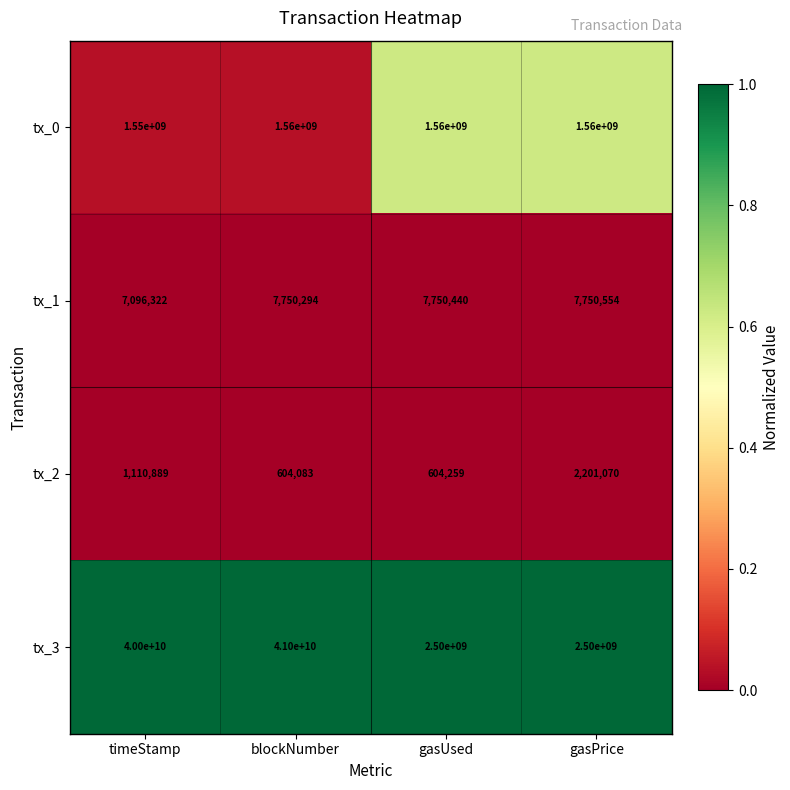

Reading left to right, transcribe all the data shown in this chart.

tx_0: timeStamp=1550000000	blockNumber=1560000000	gasUsed=1560000000	gasPrice=1560000000
tx_1: timeStamp=7096322	blockNumber=7750294	gasUsed=7750440	gasPrice=7750554
tx_2: timeStamp=1110889	blockNumber=604083	gasUsed=604259	gasPrice=2201070
tx_3: timeStamp=40000000000	blockNumber=41000000000	gasUsed=2500000000	gasPrice=2500000000